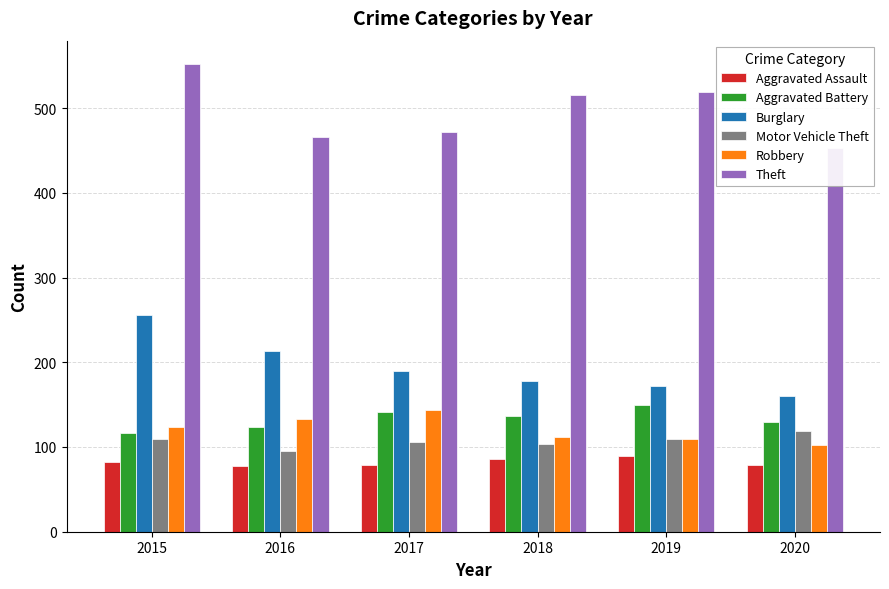

Which series has the largest total across all categories?

Theft